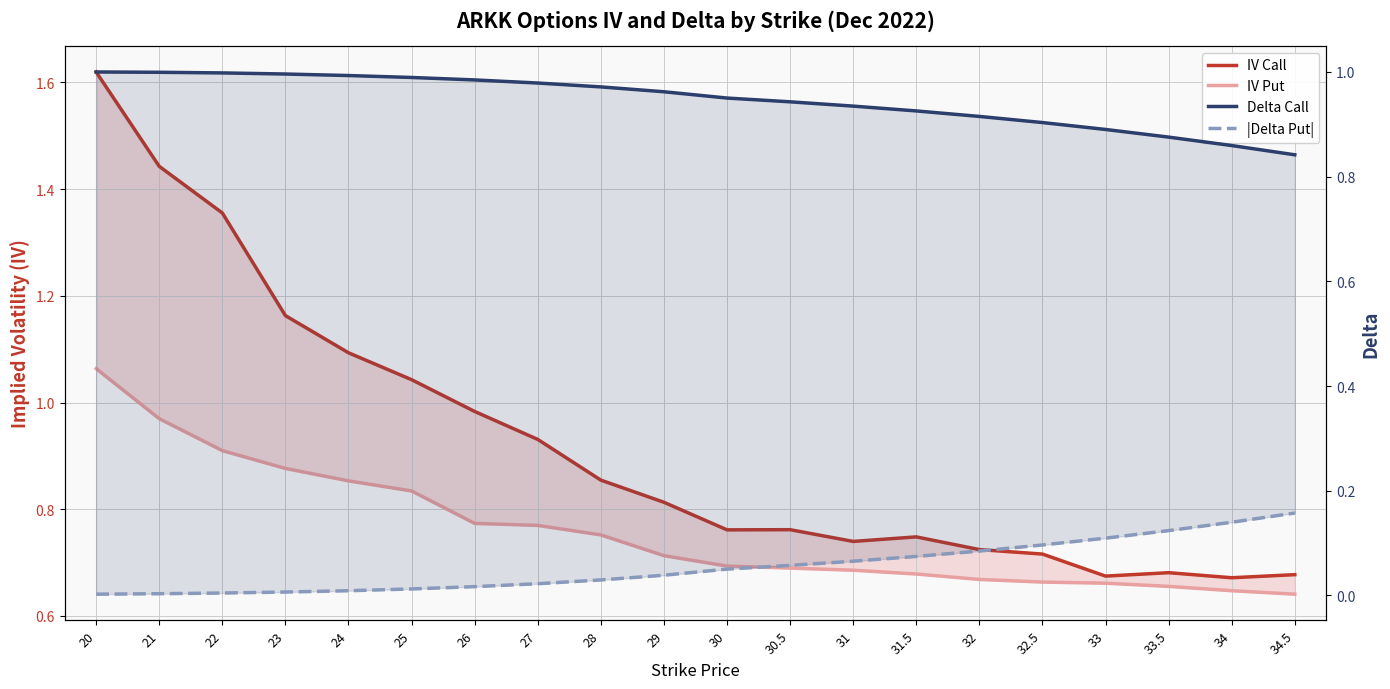

Between 31 and 27, which is larger?

27